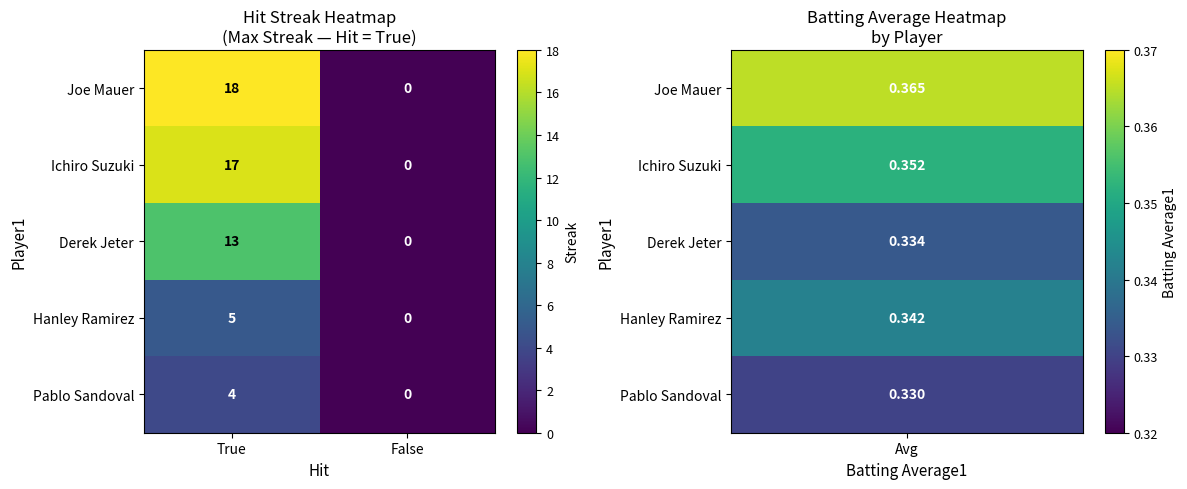

Which series has the largest total across all categories?

Joe Mauer